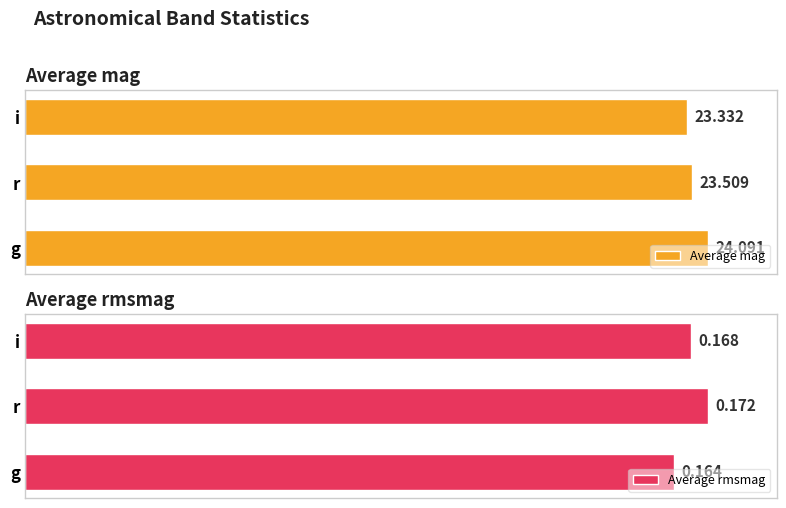

List the labels in order of Average mag value, smallest first.

i, r, g